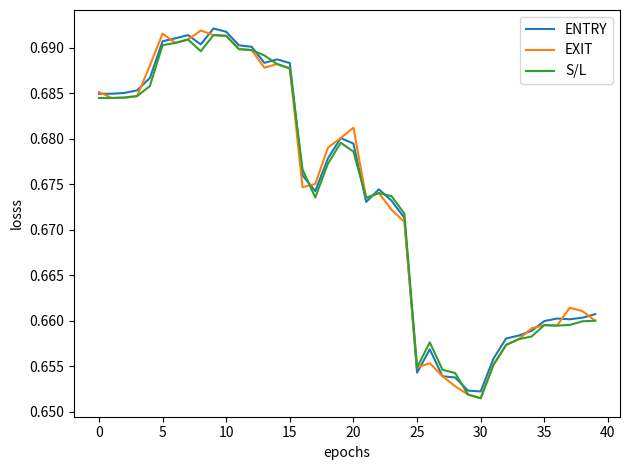

What is the label of the 10th point from the right?

30